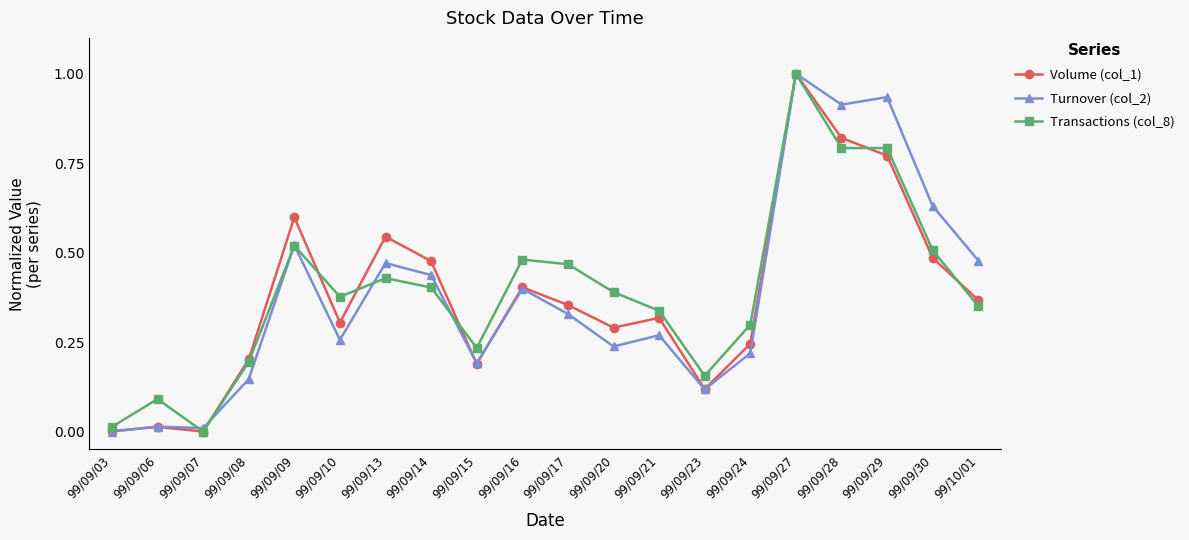

True or false: Transactions (col_8) has more than 0 interior local peaks.

True